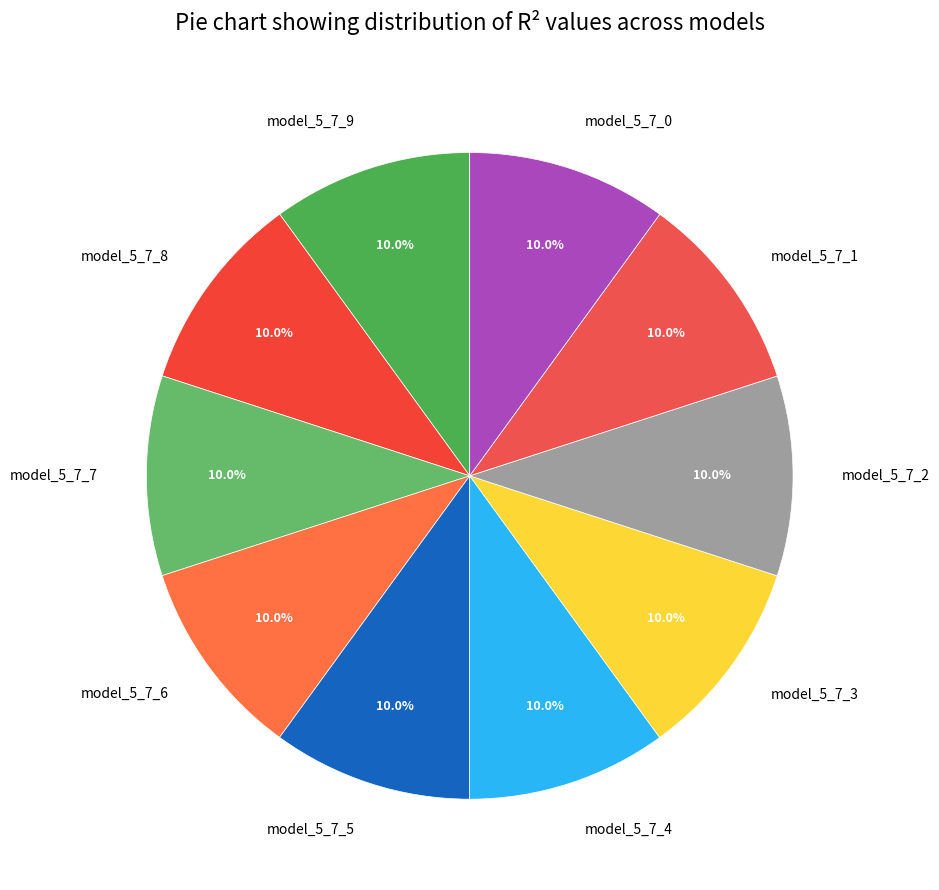

Is there any slice that represents more than half of the pie?

No